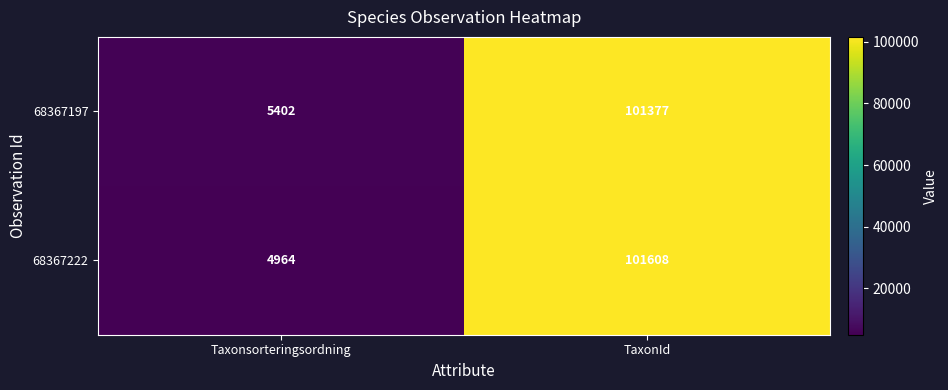

Rank the series by their average value, from highest to lowest.

68367197, 68367222